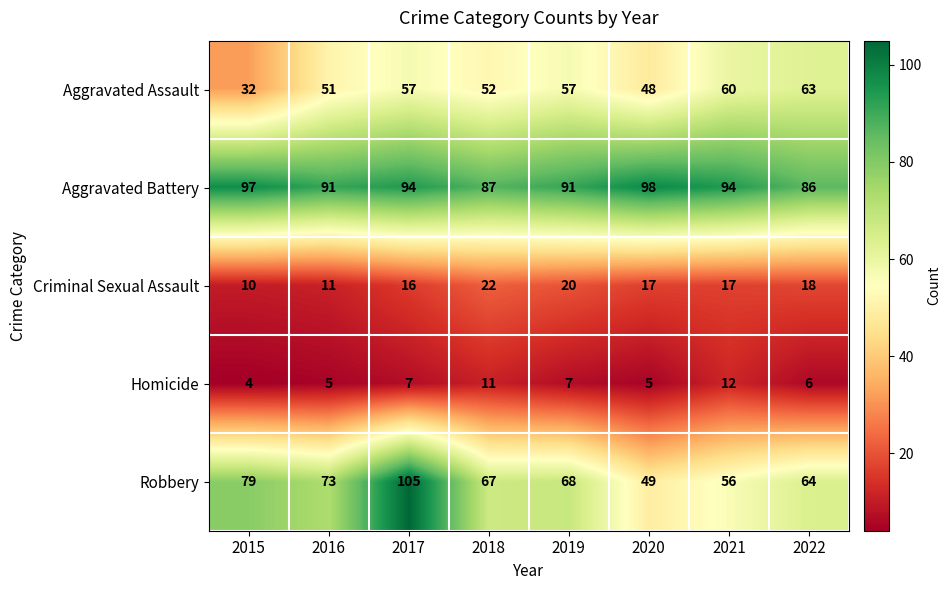

What is the sum of the Criminal Sexual Assault values at 2017 and 2015?

26